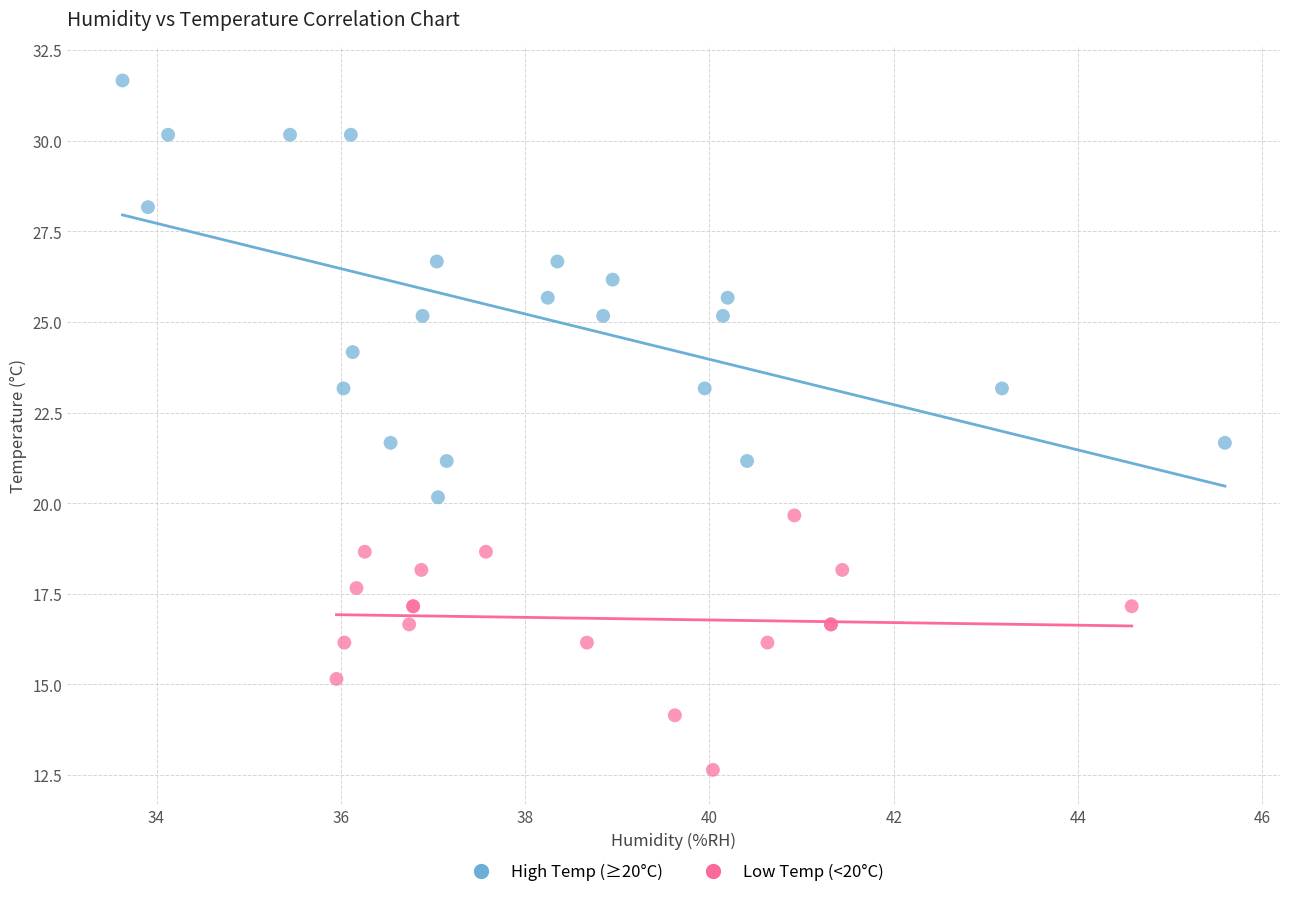

Which series contains the lowest Y value?

Low Temp (<20°C)